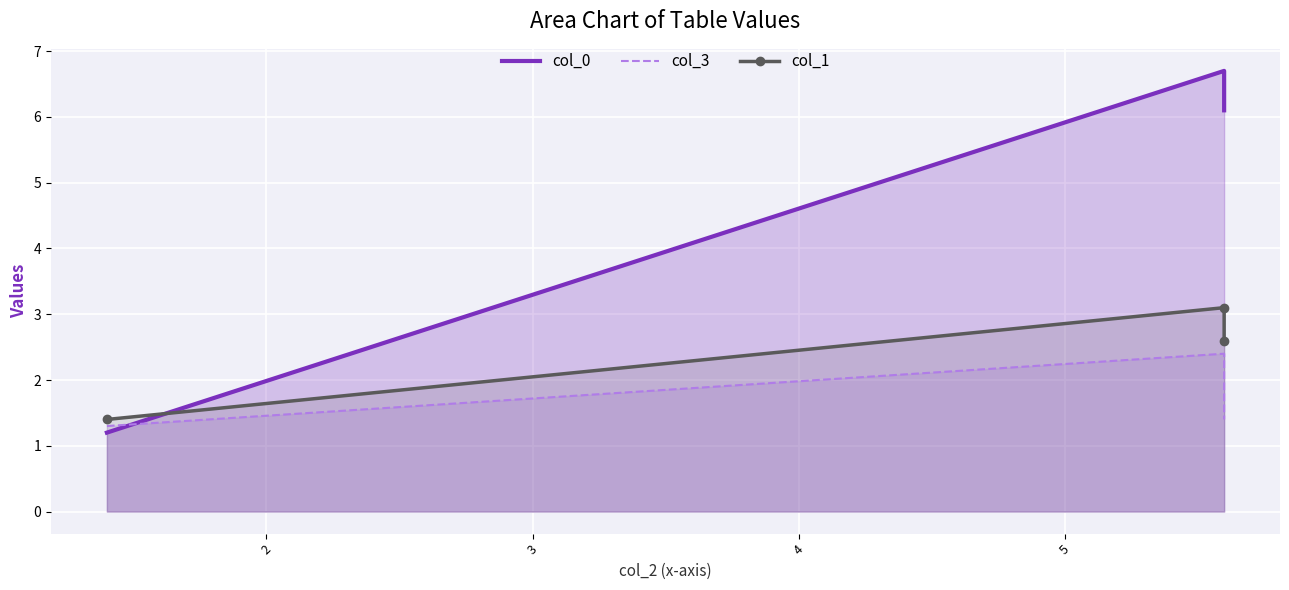

What is the sum of all col_1 values?

7.1